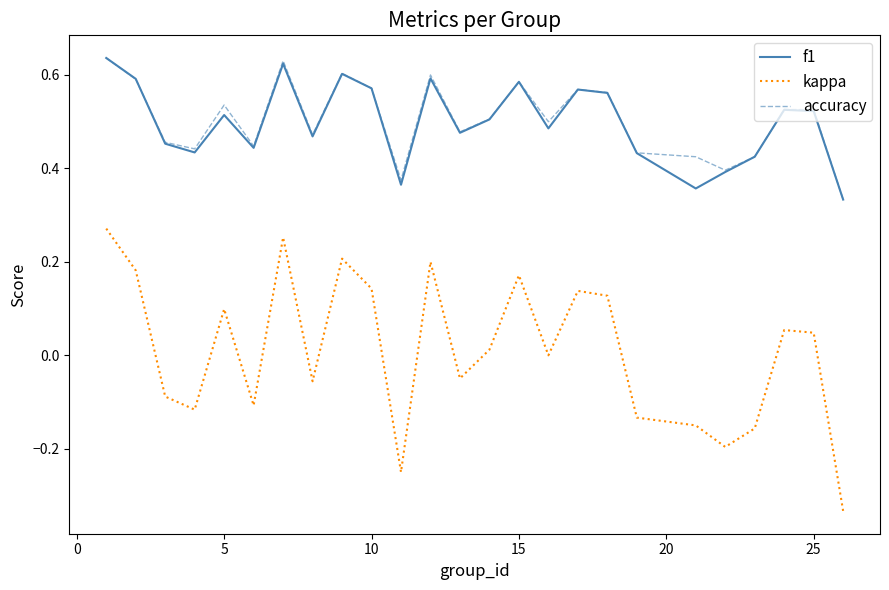

True or false: kappa and accuracy cross at least once.

False